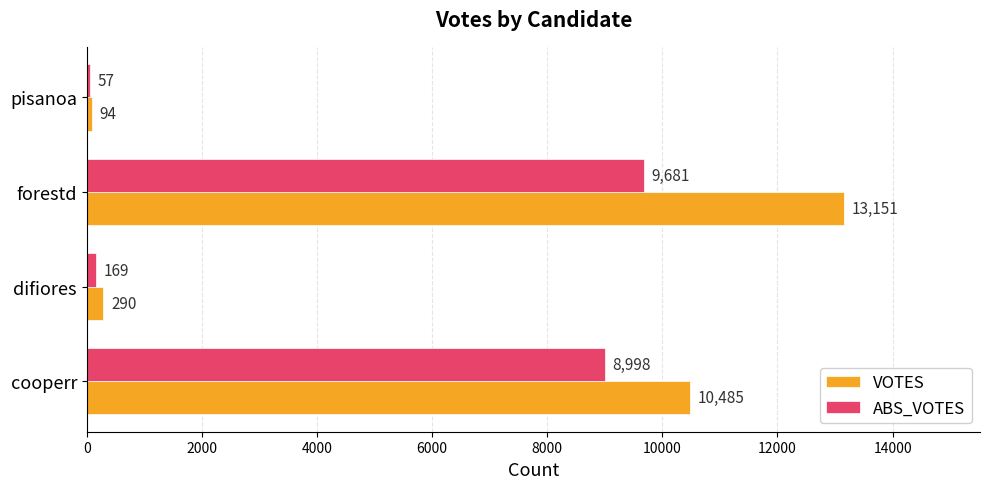

What are all the series names shown in the legend?

VOTES, ABS_VOTES